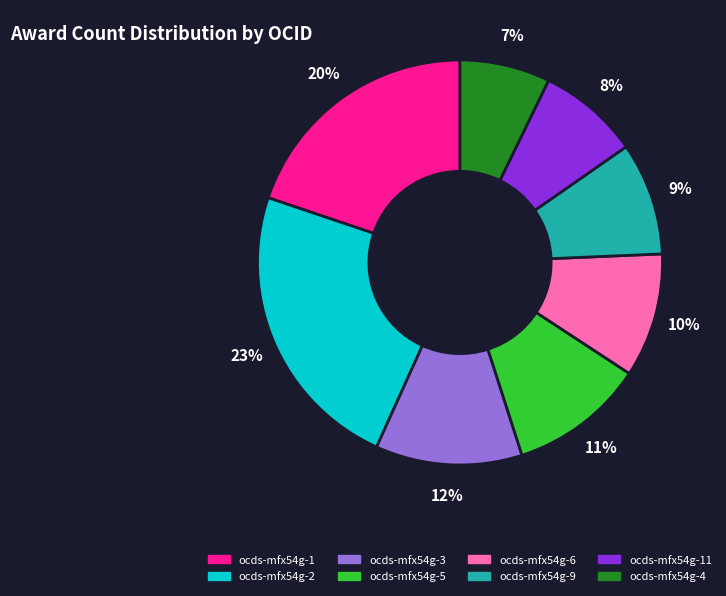

How many segments does this pie chart have?

8